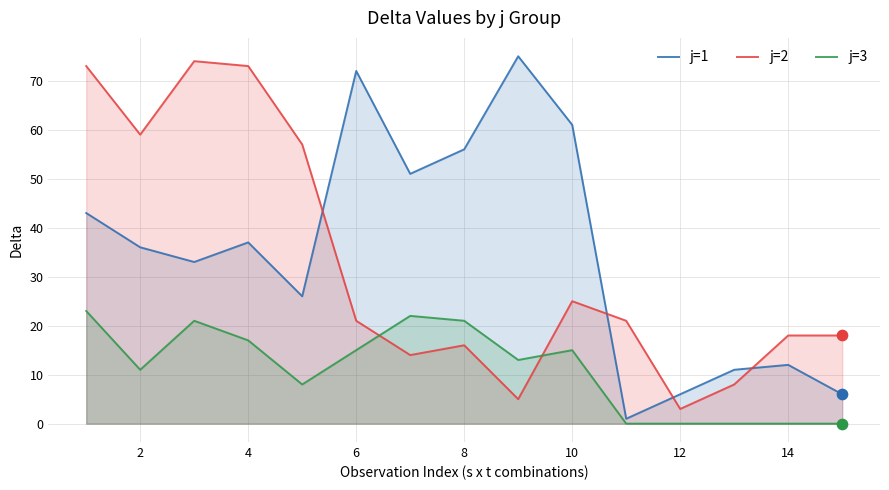

What are all the series names shown in the legend?

j=1, j=2, j=3